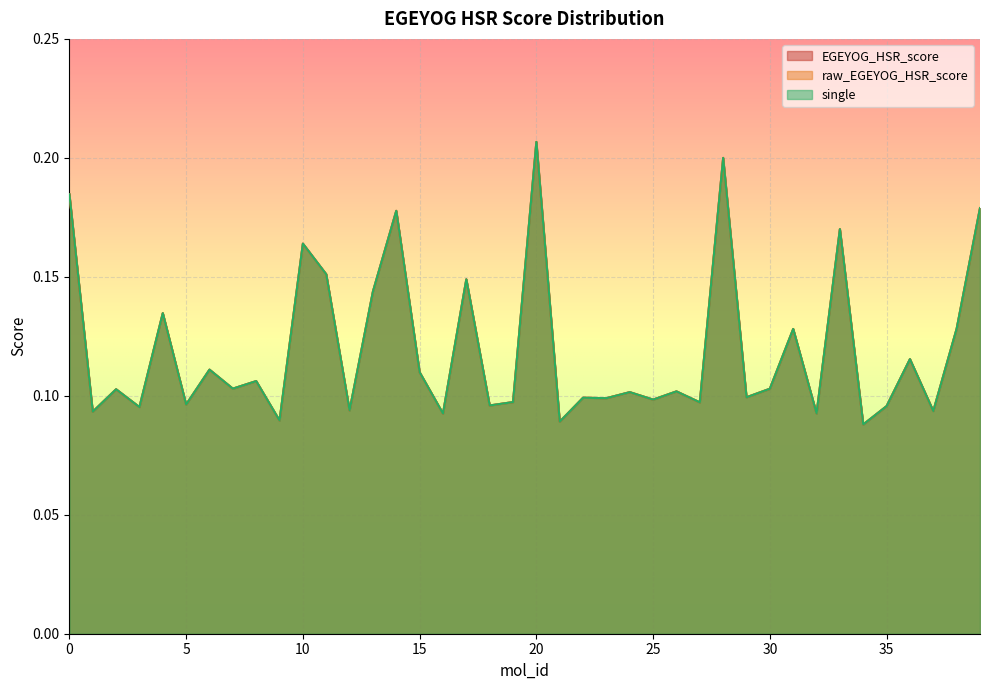

What is the value of the raw_EGEYOG_HSR_score point at the 30th from the left?

0.1